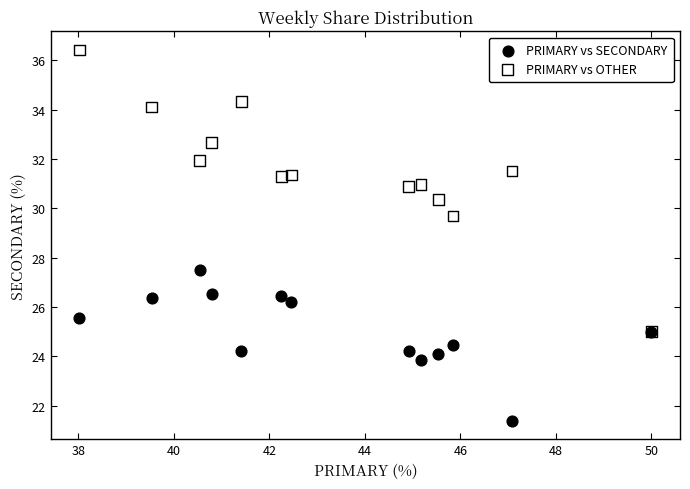

Across all series, what Y value is closest to 28?

27.5